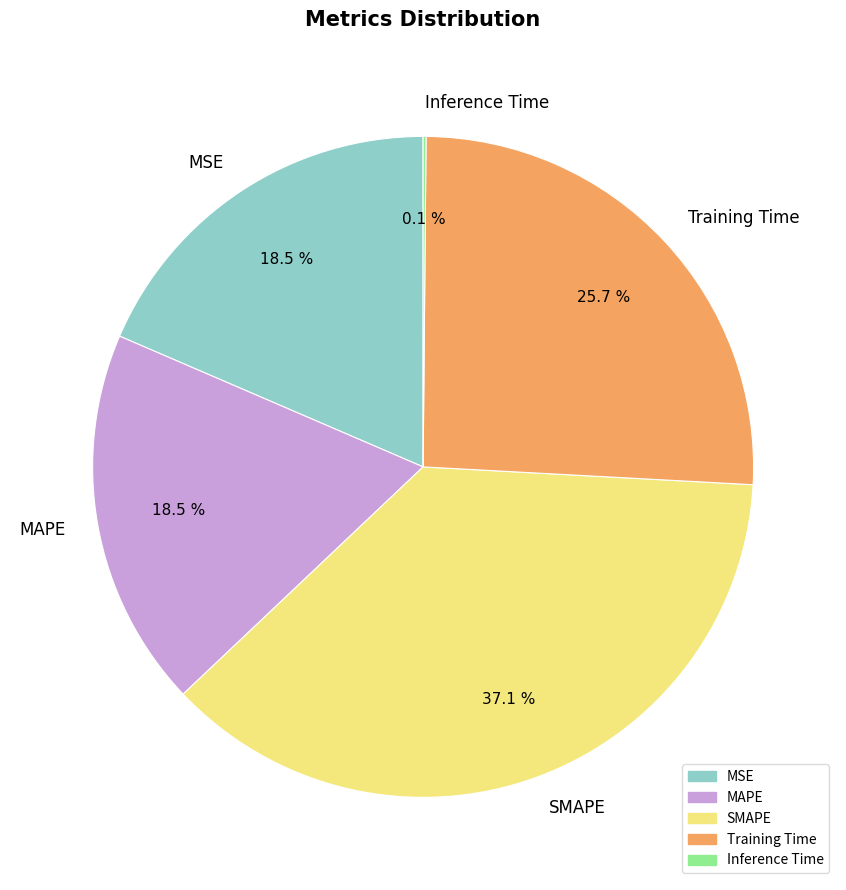

Which slice is the largest?

SMAPE